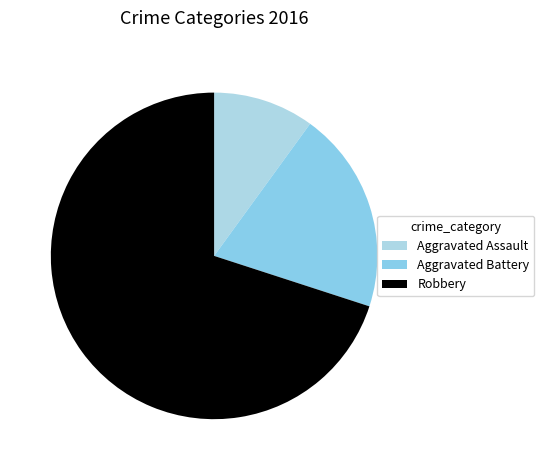

How many segments does this pie chart have?

3